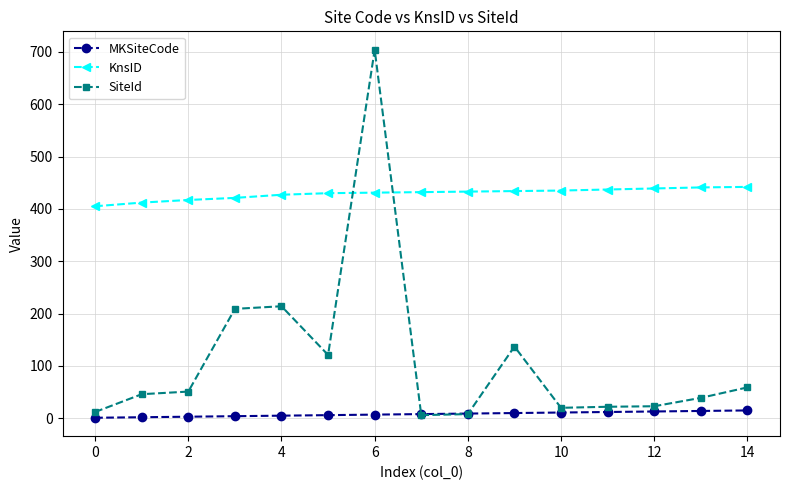

Which series has the largest total across all categories?

KnsID